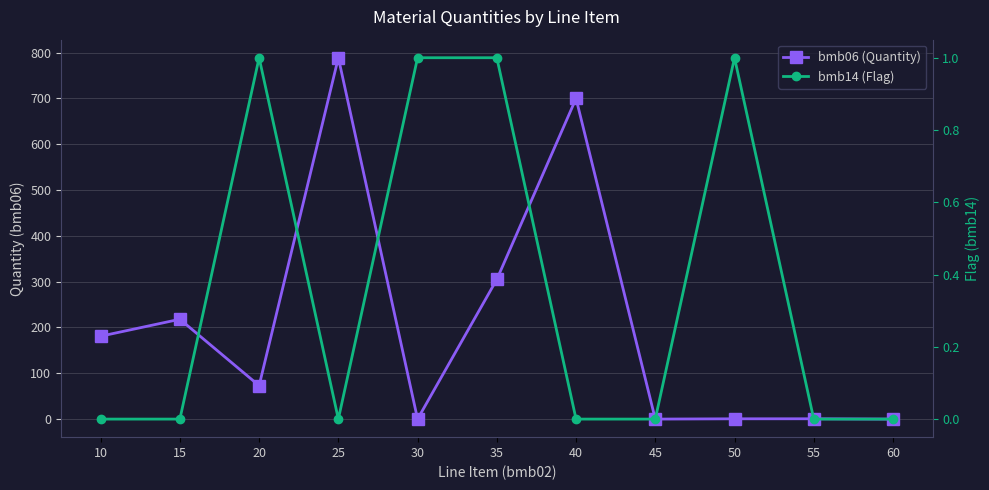

At which category does bmb14 (Flag) reach its first local peak?

20